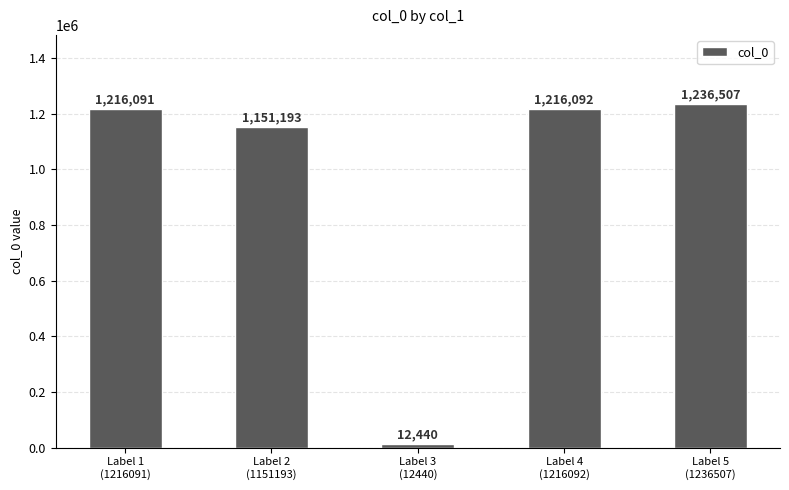

What is the value of the 3rd bar from the left?

12440